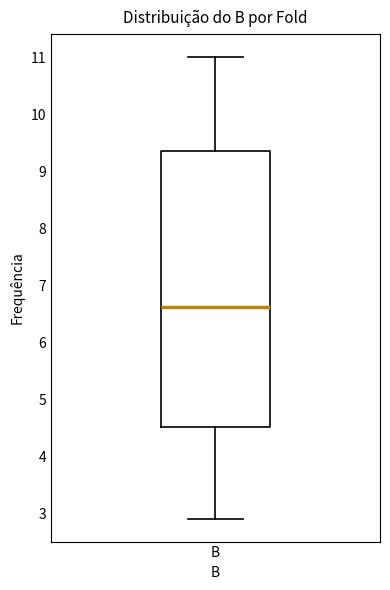

Read this box plot against the y-axis: the position of the median line, the range covered by the box, and the ends of both whiskers. The values are not printed on the chart, so give them approximately, as read against the axis.

median 6.6, box 4.5 to 9.4, whiskers 2.9 to 11.0